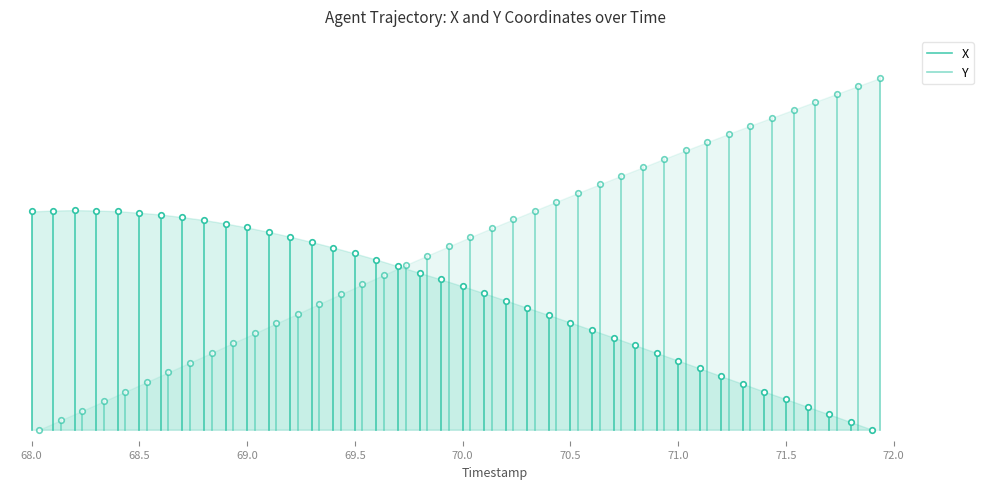

Which series has the largest total across all categories?

X